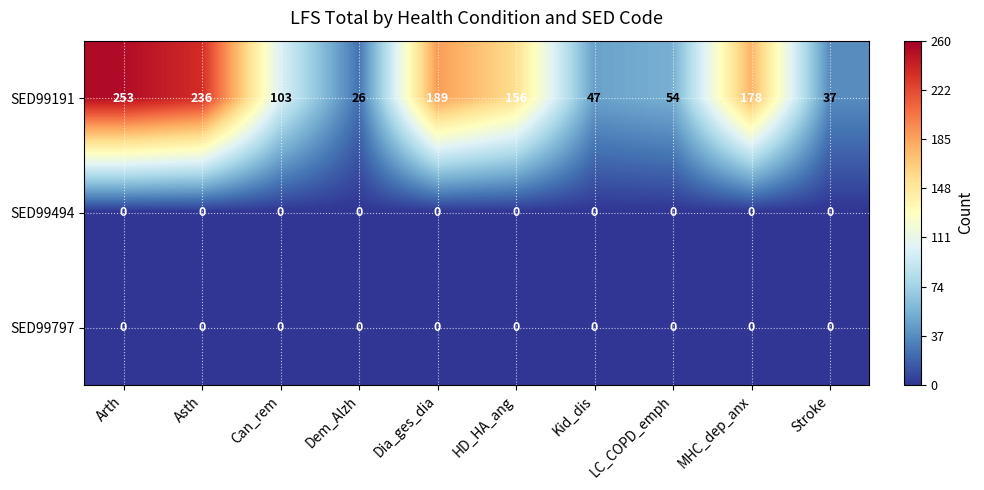

Which series has the largest total across all categories?

SED99191